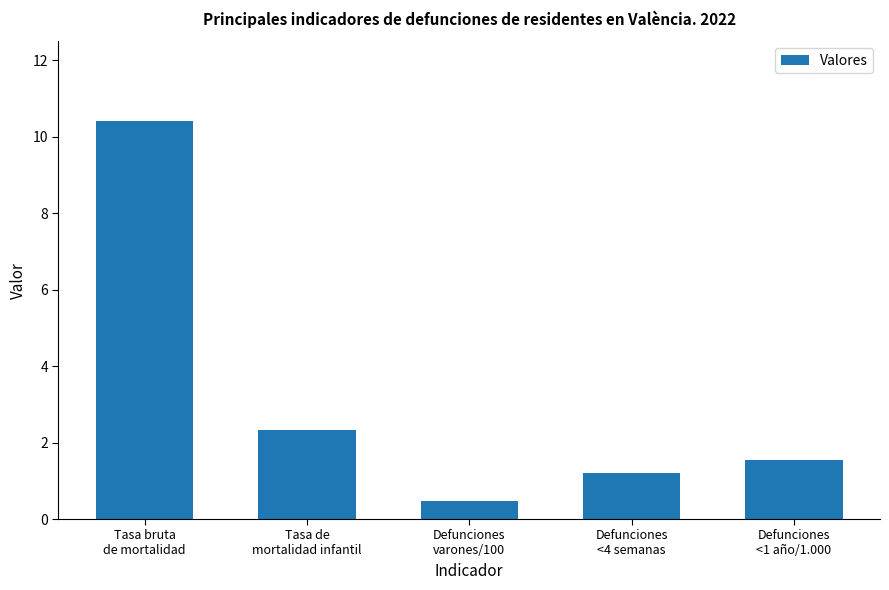

What is the label of the 3rd bar from the left?

Defunciones
varones/100